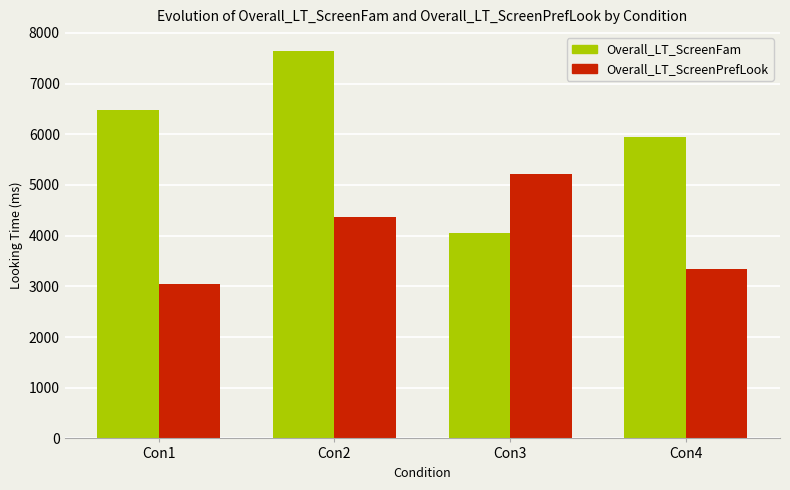

What is the spread (max minus min) of values at Con4?

2609